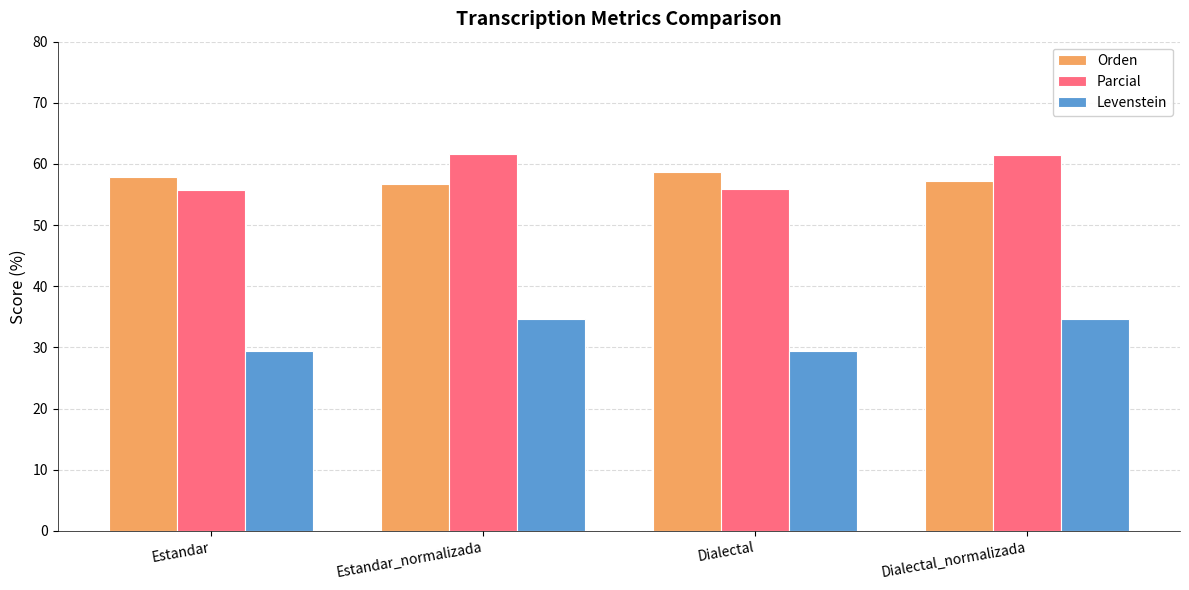

True or false: Orden has a value of 78.9 at Dialectal.

False